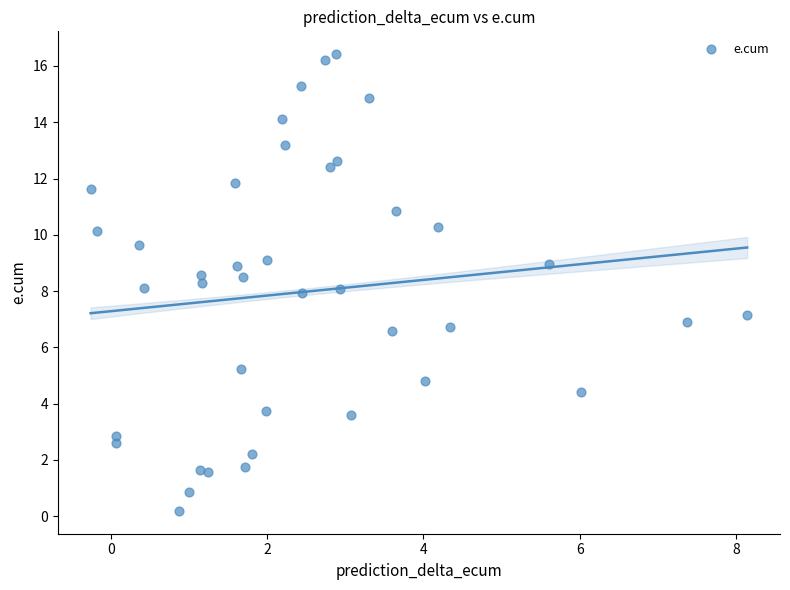

What is the range of Y values (max minus min)?

16.2